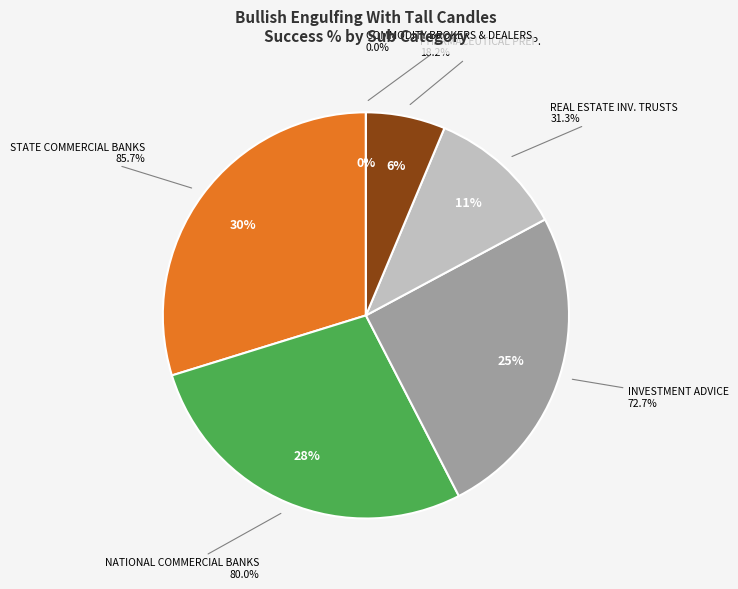

True or false: COMMODITY CONTRACTS BROKERS & DEALERS accounts for 0% of the total.

True